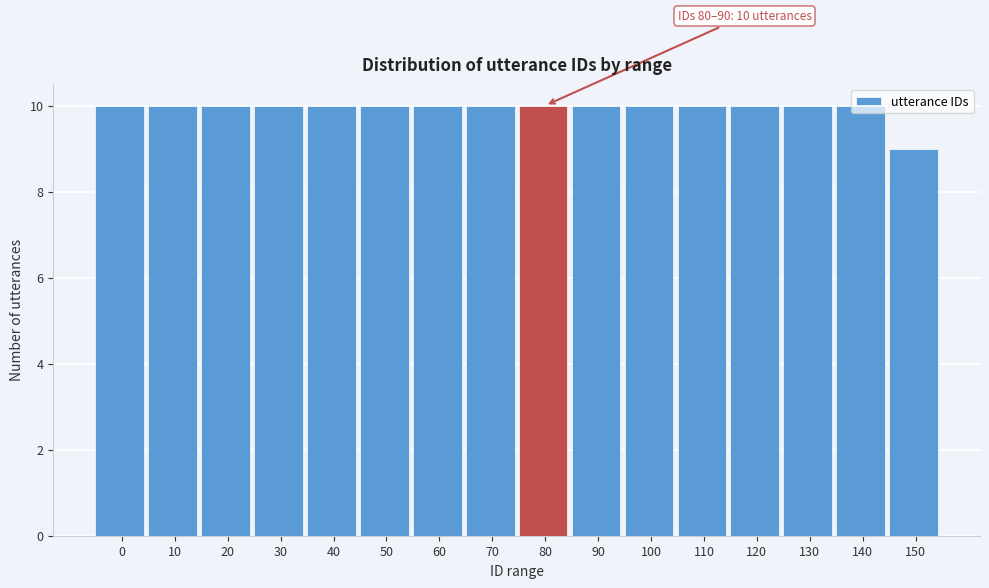

Approximately how many times larger is the value at 70 compared to 100?

1.0